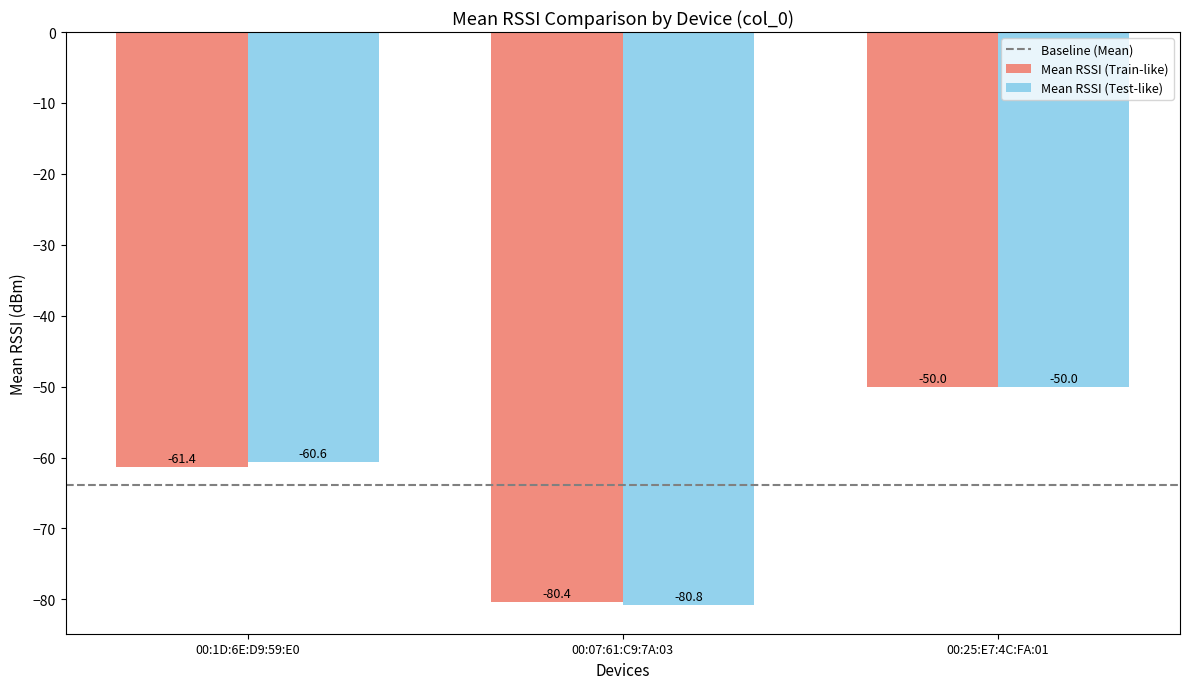

True or false: Mean RSSI (Test-like) has a value of -108.8 at 00:07:61:C9:7A:03.

False